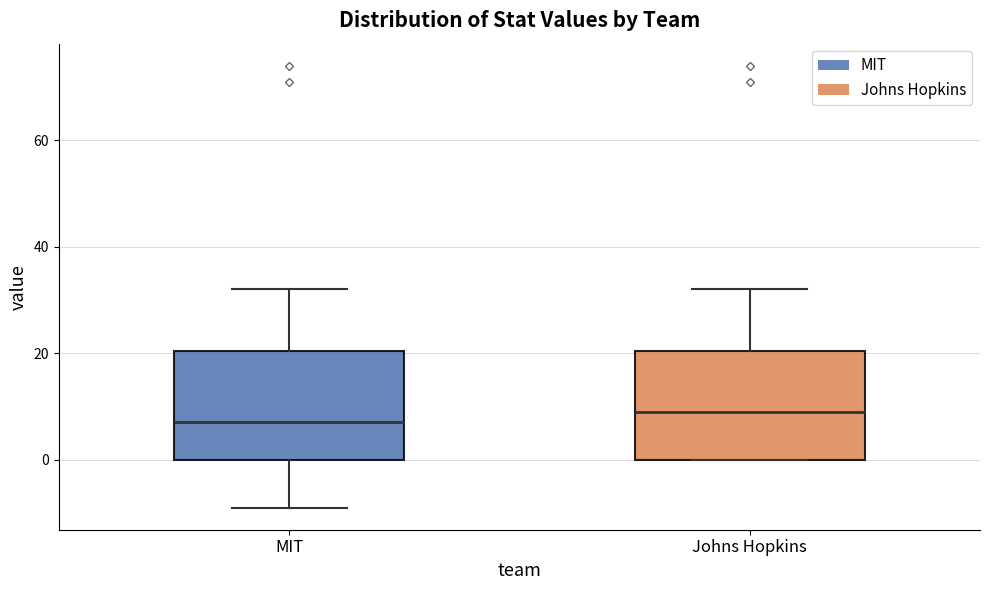

Reading left to right, read every box against the y-axis: the position of its median line, the range the box covers, and the ends of its whiskers. The values are not printed on the chart, so give them approximately, as read against the axis.

MIT: median 8, box 0 to 20, whiskers -8 to 32
Johns Hopkins: median 10, box 0 to 20, whiskers 0 to 32